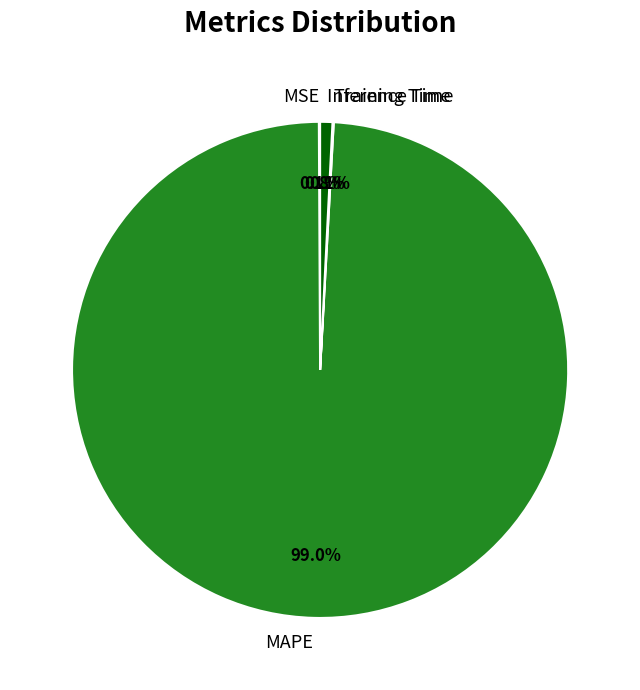

What percentage do MAPE and Inference Time together represent?

99.8%